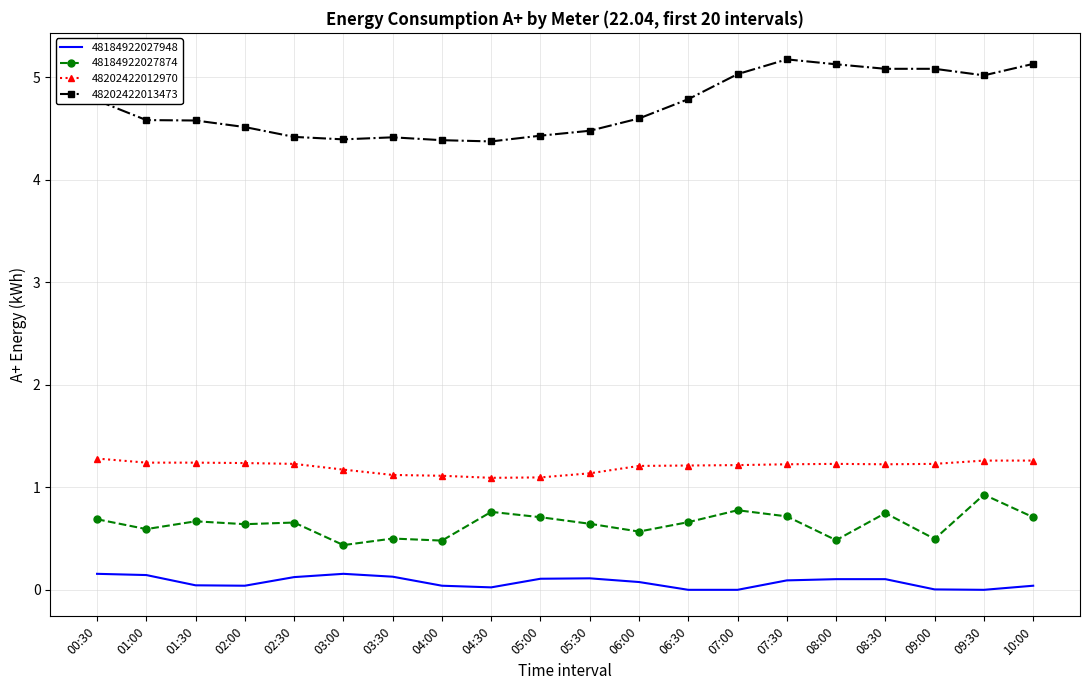

Which series has the widest spread of values?

48202422013473